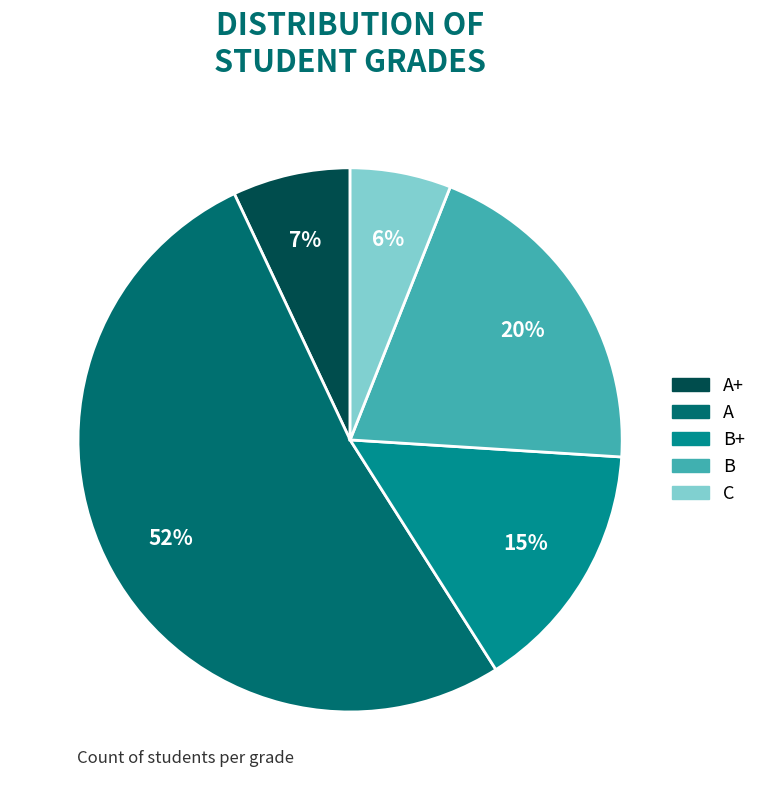

To the nearest percent, what is the average slice percentage?

20%